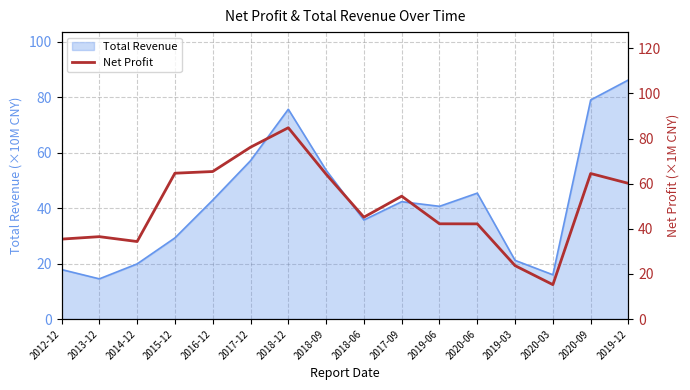

What is the difference between the maximum and minimum values?

69.6